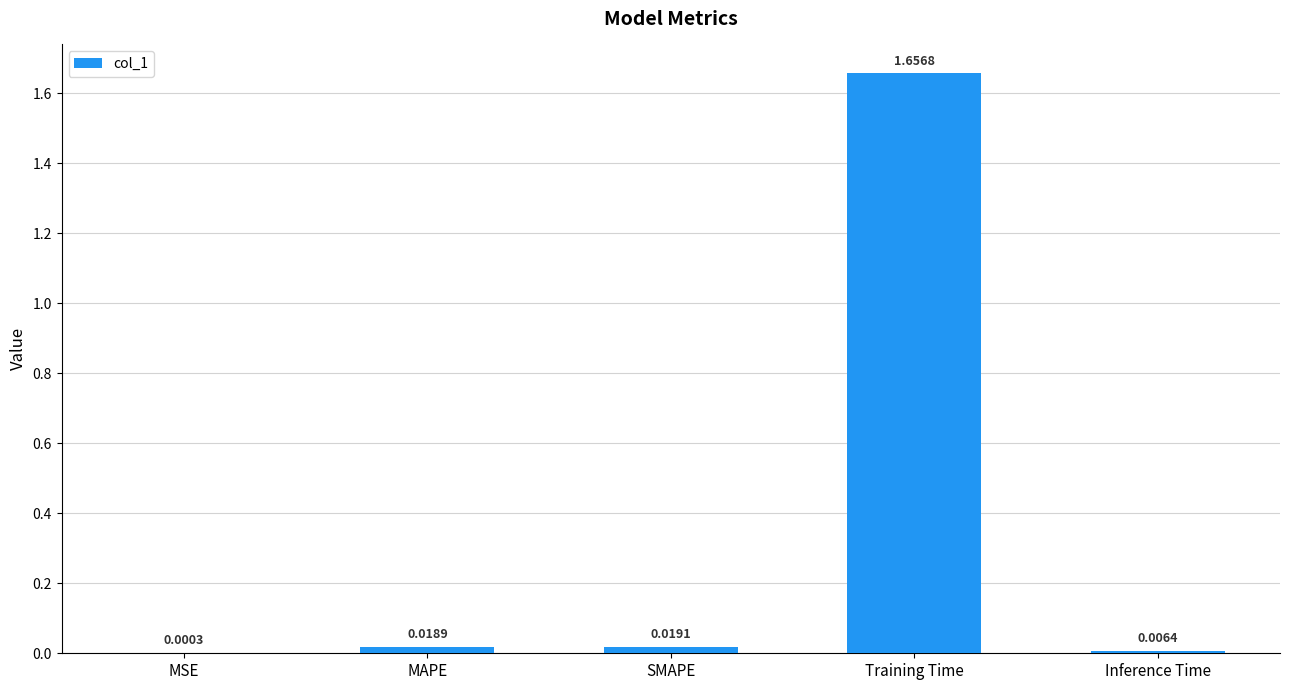

Where is the data nearest to the value 0?

MSE